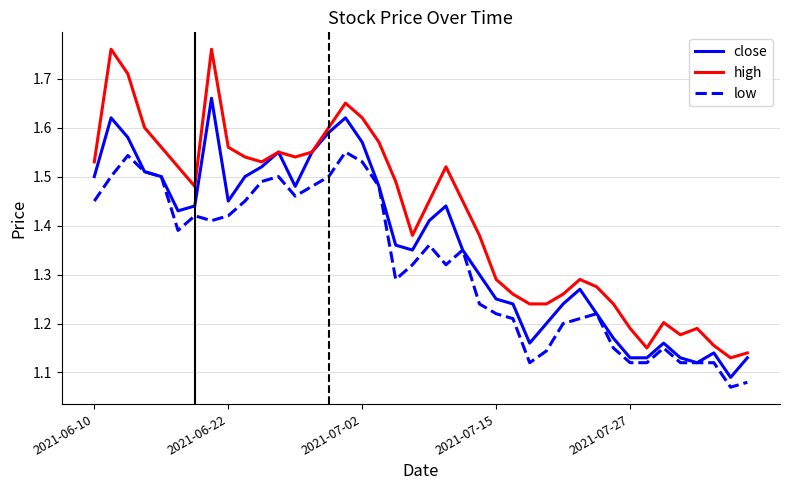

How many interior local peaks does the high series have?

8